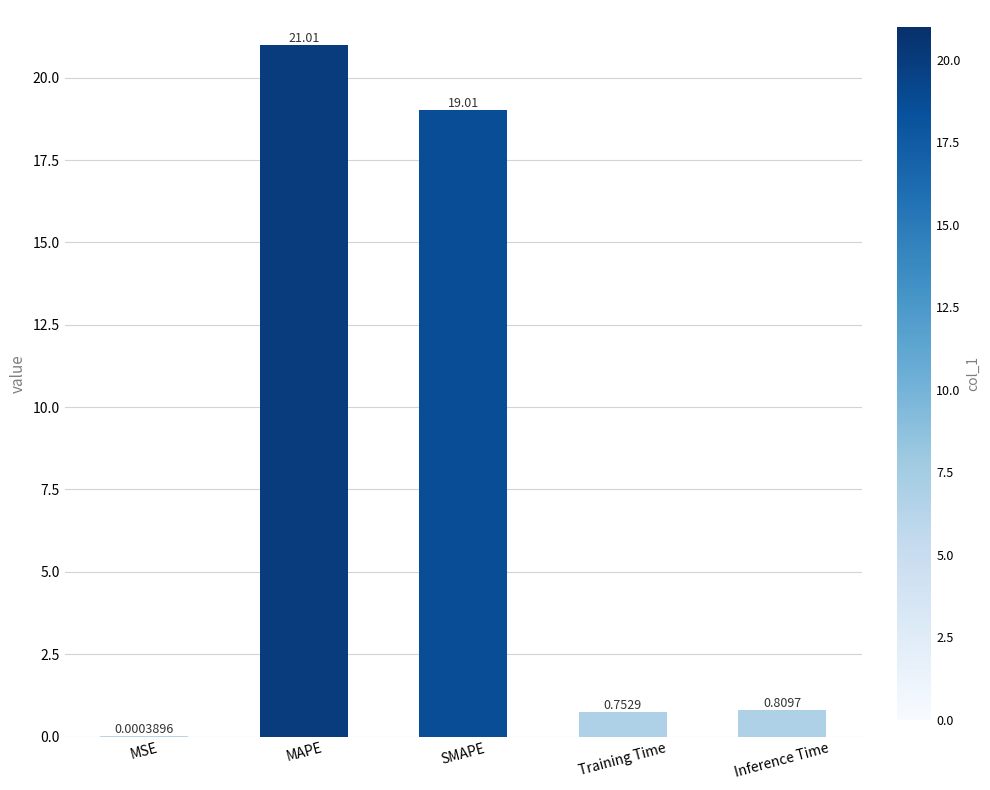

What is the greatest value displayed?

21.0